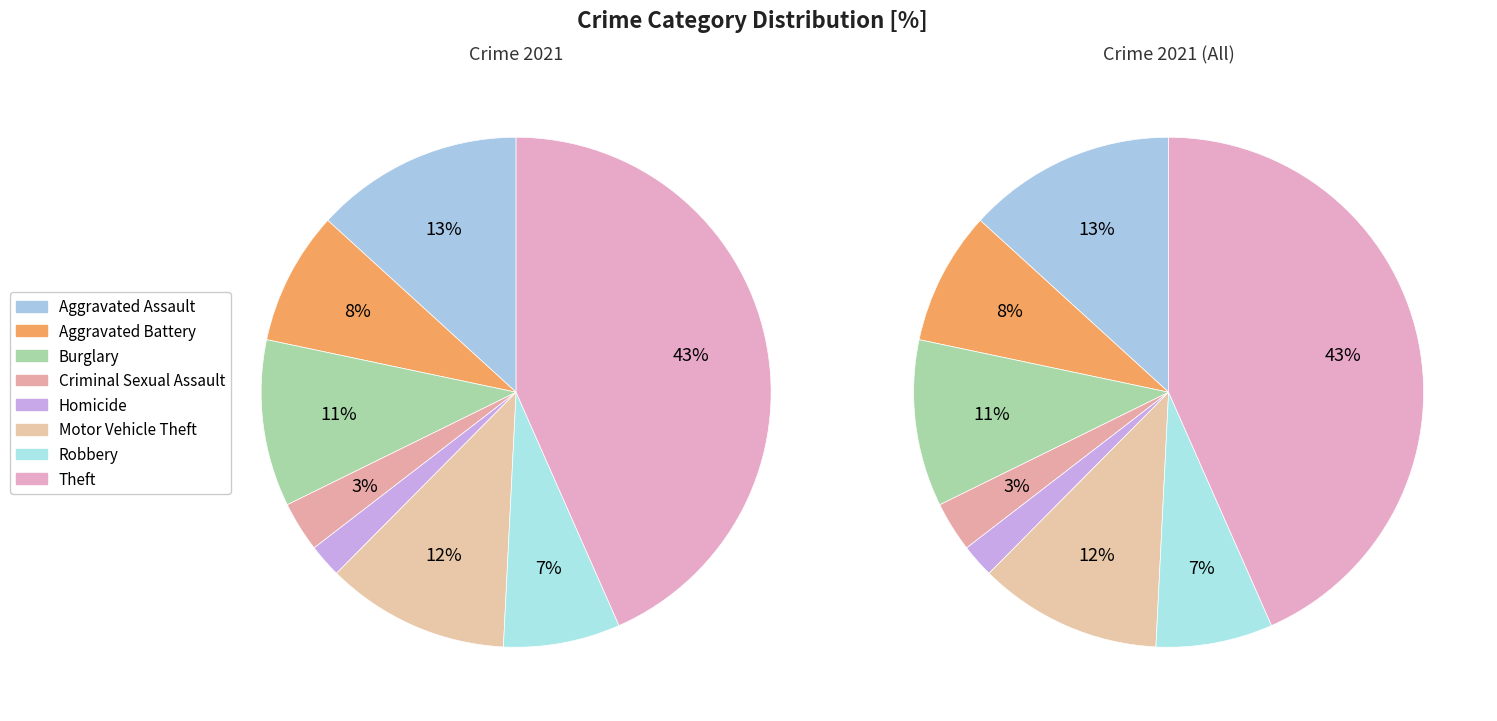

True or false: Theft accounts for 43% of the total.

True